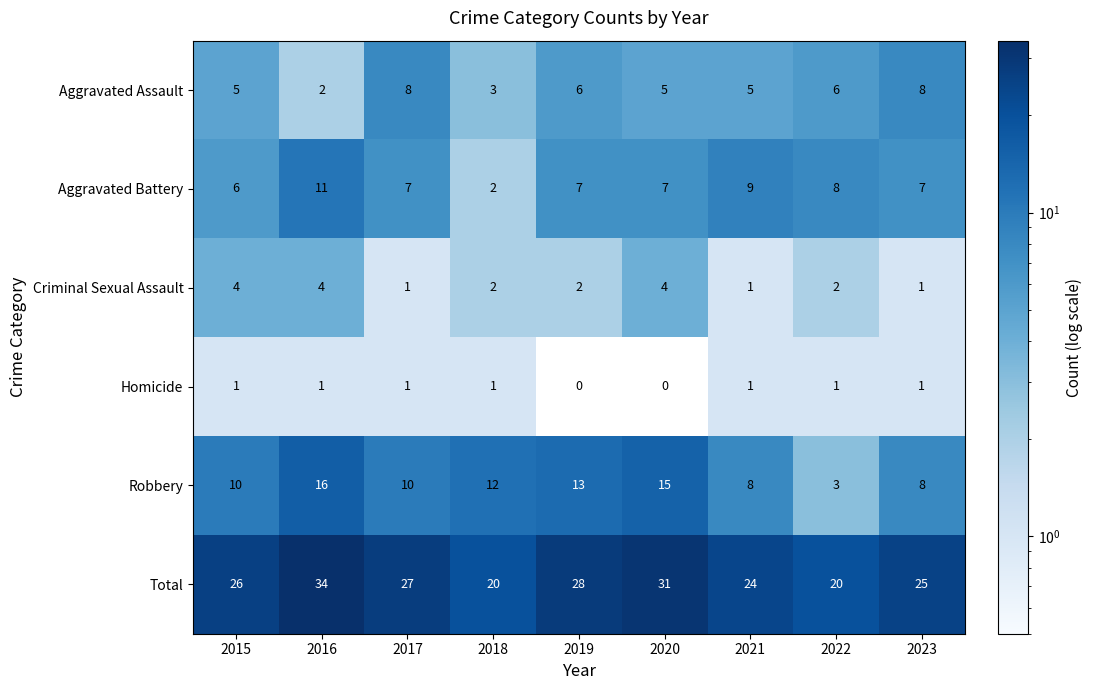

Read the Criminal Sexual Assault value at 2016.

4